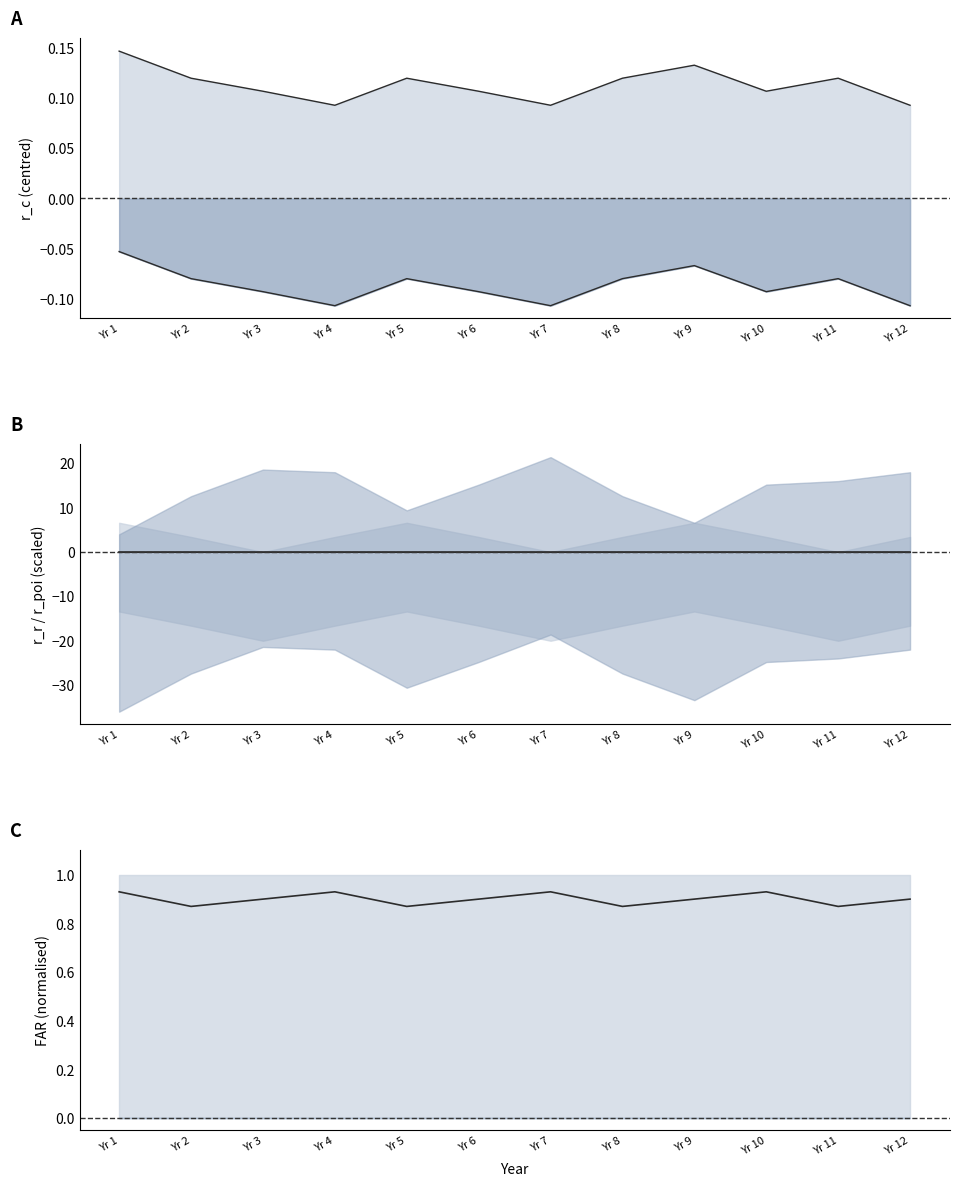

What is the sum of all r_c lower values?

-1.0